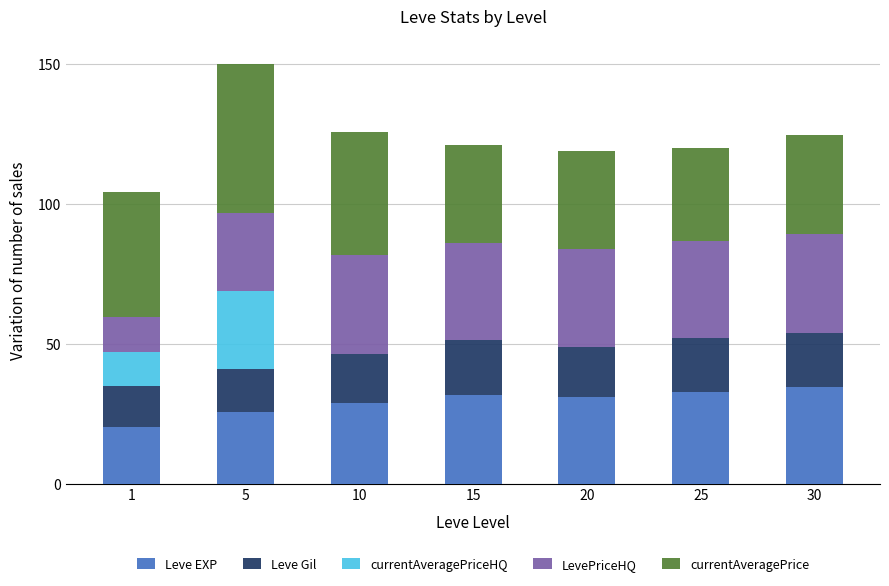

True or false: Leve EXP has a value of 25.6 at 5.

True